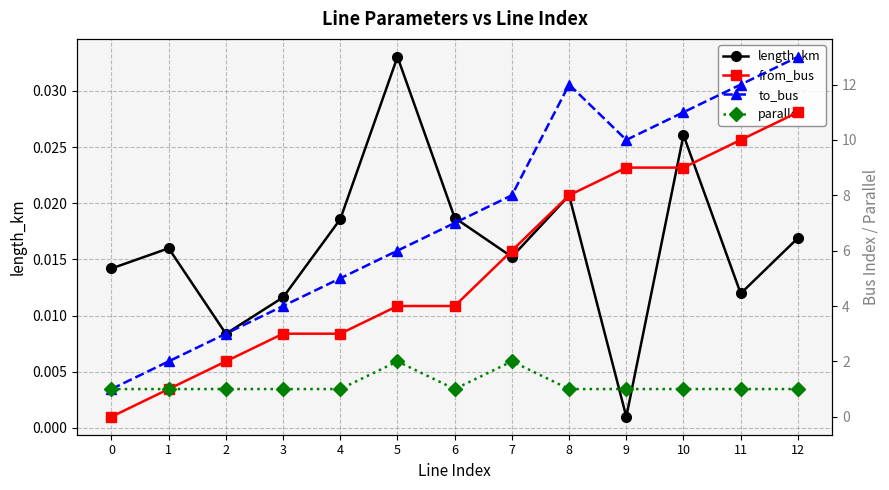

Which has a higher value, 0 or 8?

8